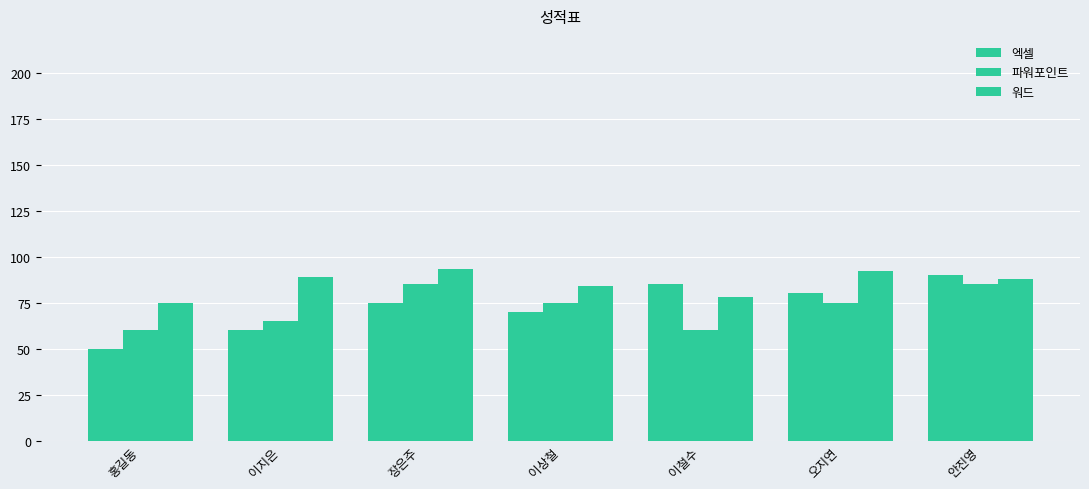

Which series has the largest total across all categories?

워드